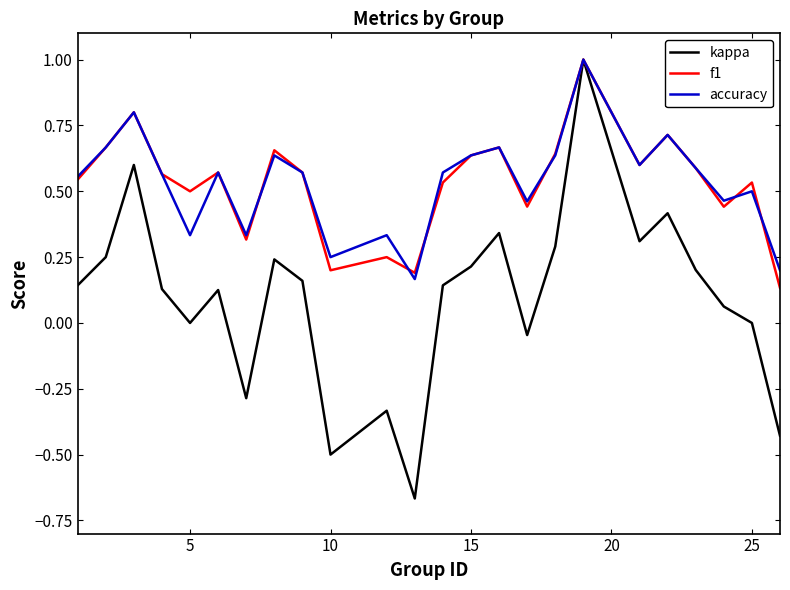

Which series has the largest range (max minus min)?

kappa